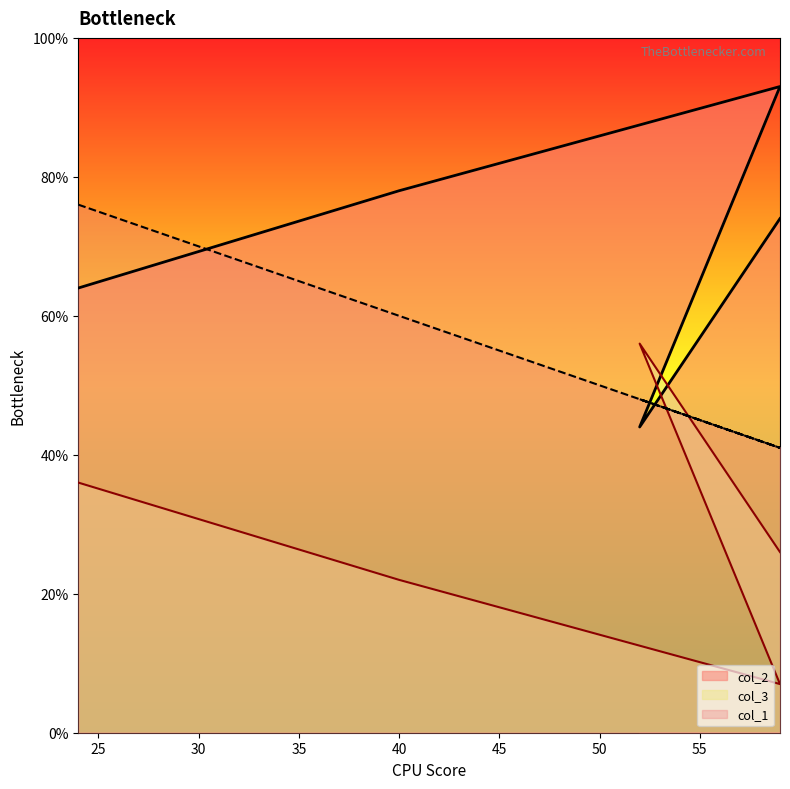

After their last crossing, which series has the higher values: col_3 or col_1?

col_1